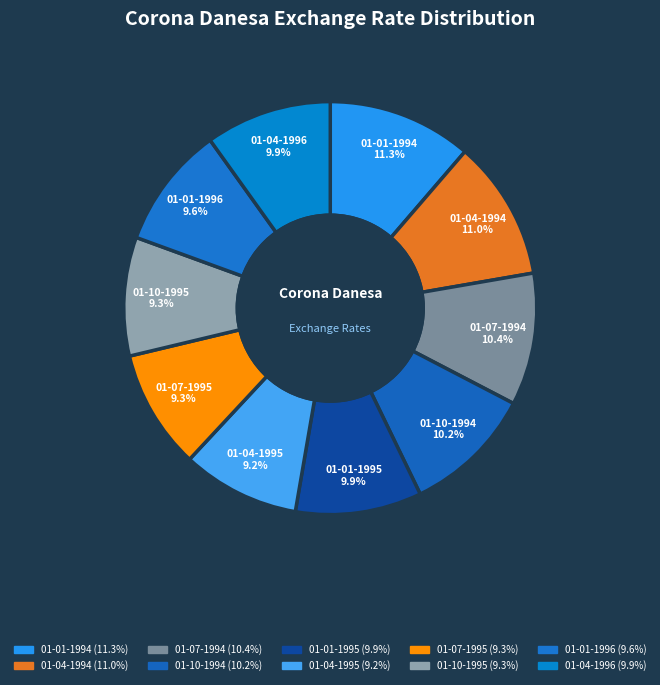

What percentage do 01-10-1995 and 01-01-1994 together represent?

20.6%